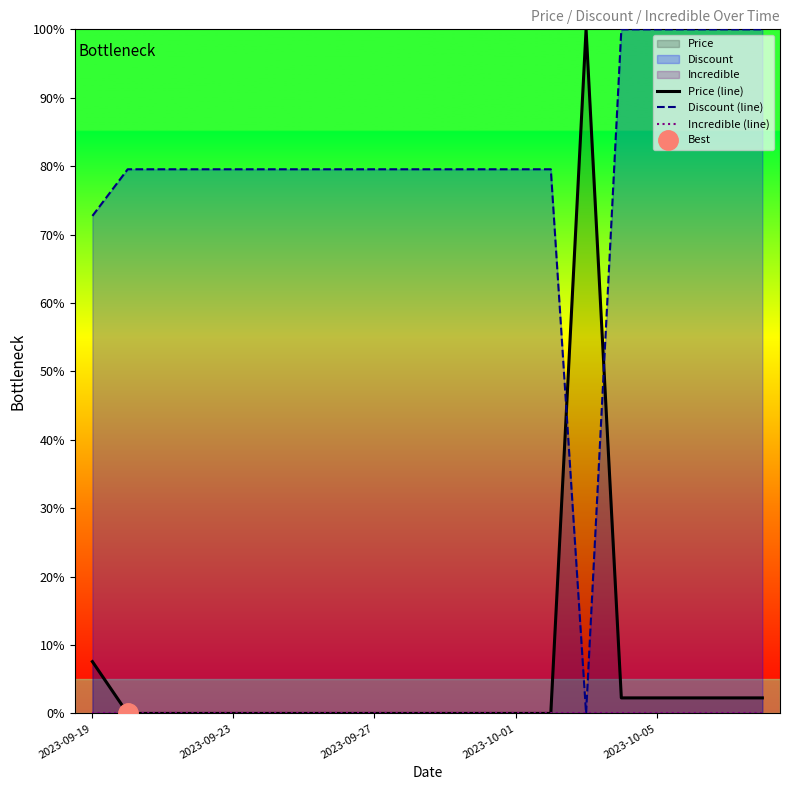

How many interior local peaks does the Price (line) series have?

1